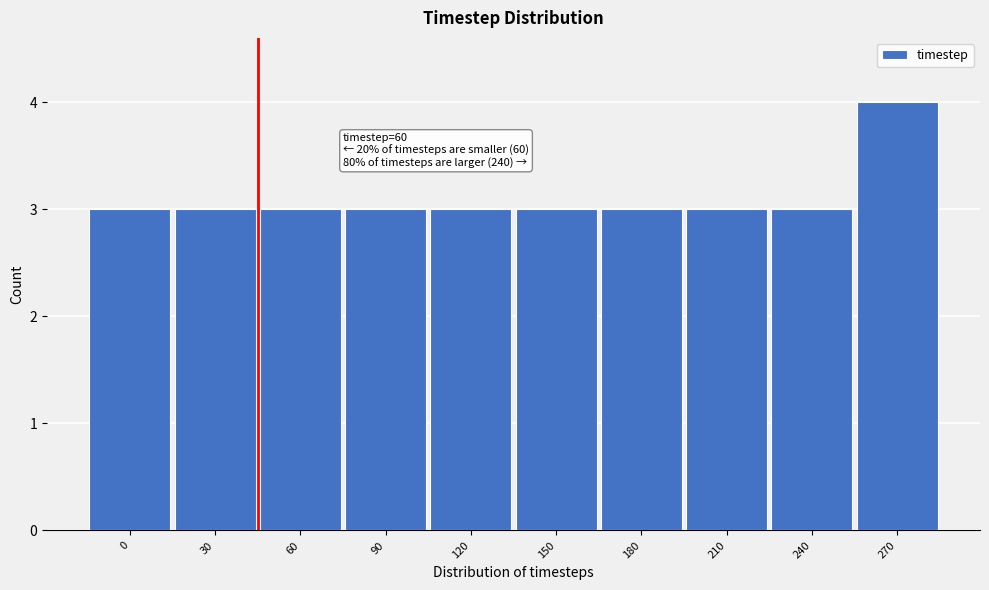

Reading right to left, what are all the values shown in this chart?

270=4	240=3	210=3	180=3	150=3	120=3	90=3	60=3	30=3	0=3